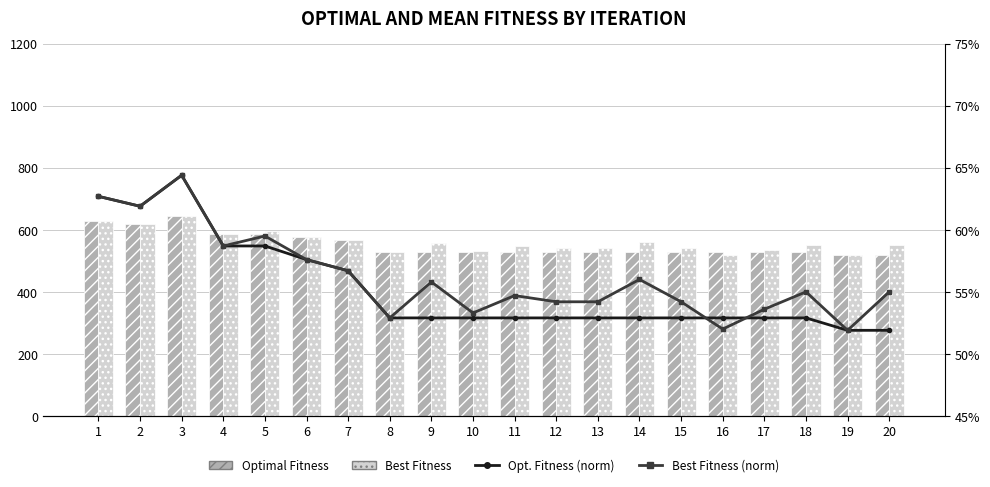

The value of Optimal Fitness at 1 is 306.8. True or false?

False